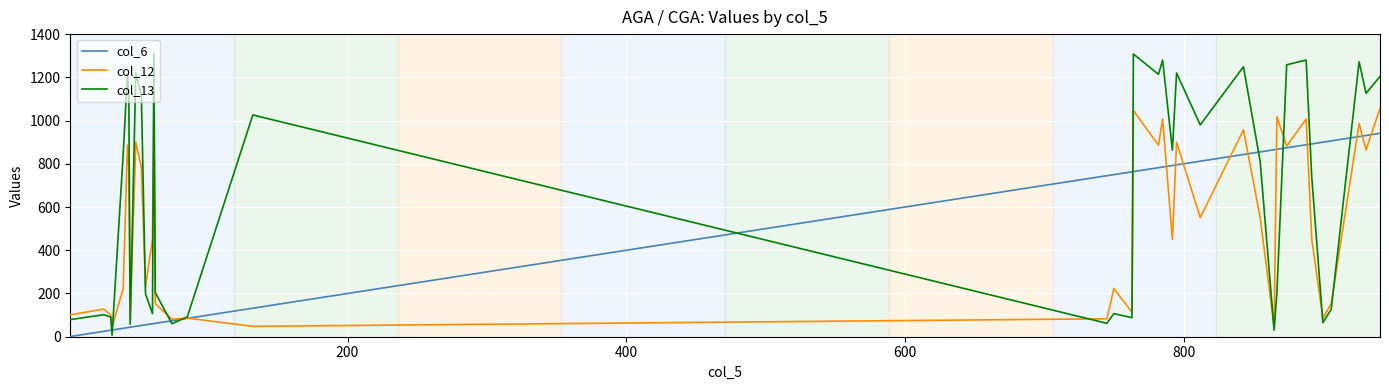

Which series has the largest range (max minus min)?

col_13